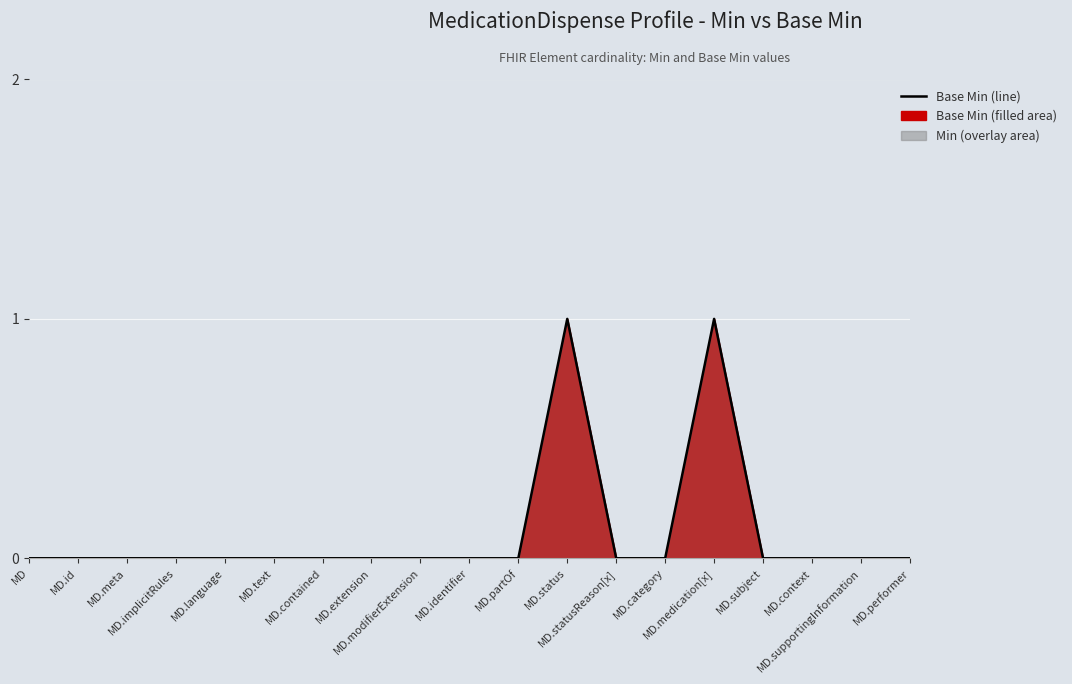

List the labels in order of value, smallest first.

MD, MD.id, MD.meta, MD.implicitRules, MD.language, MD.text, MD.contained, MD.extension, MD.modifierExtension, MD.identifier, MD.partOf, MD.statusReason[x], MD.category, MD.subject, MD.context, MD.supportingInformation, MD.performer, MD.status, MD.medication[x]